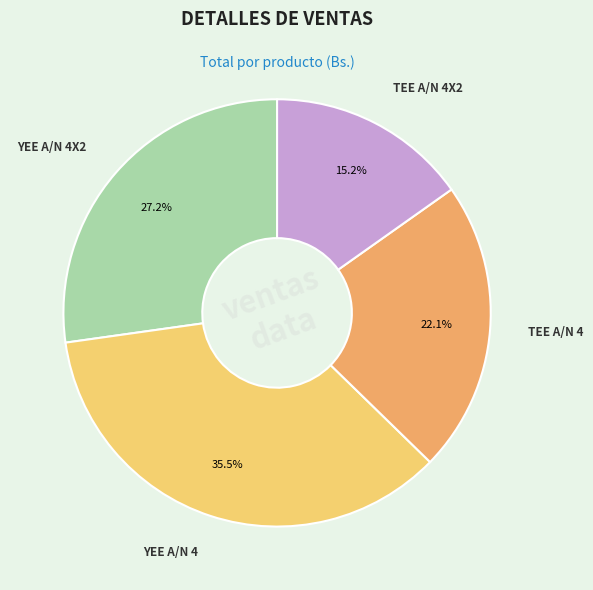

Which slice is the largest?

YEE A/N 4